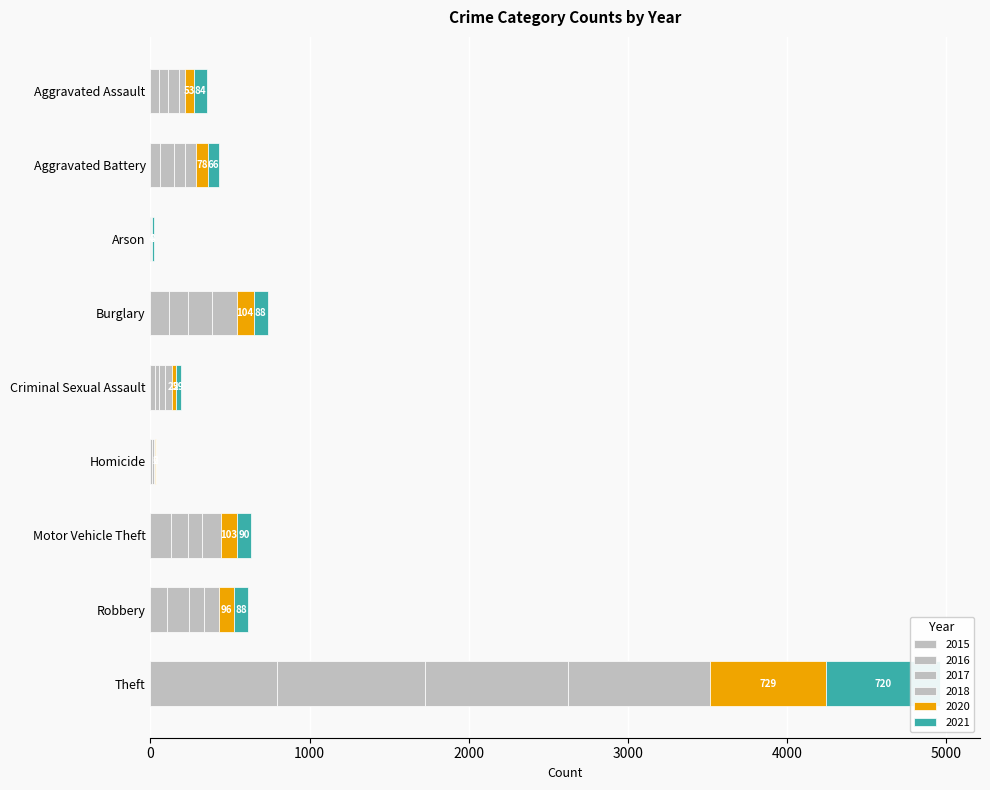

Which series has the largest total across all categories?

2016